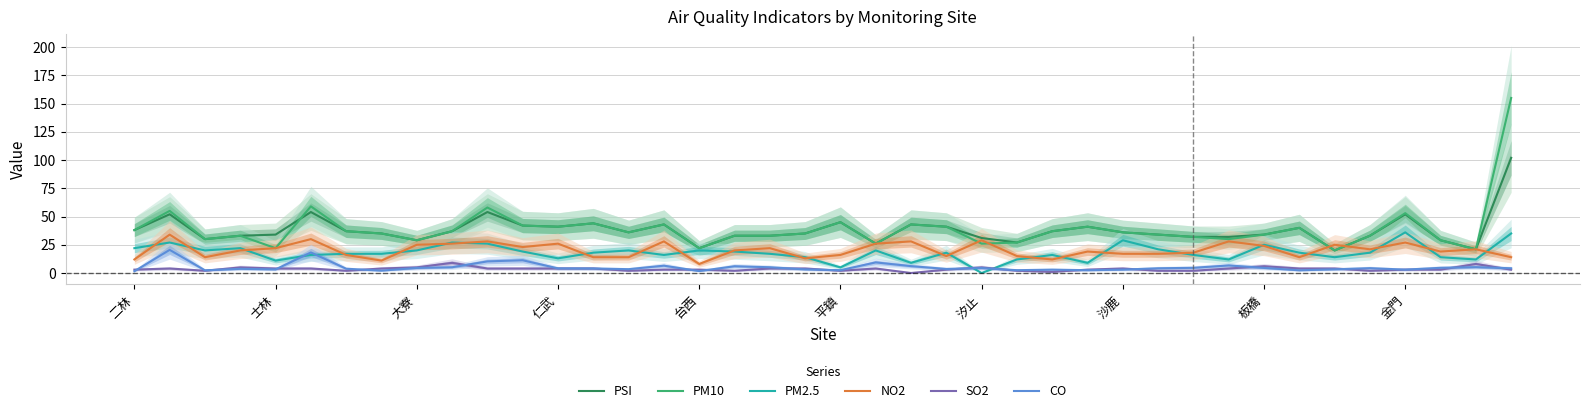

At which category does the chart reach its peak across all series?

39